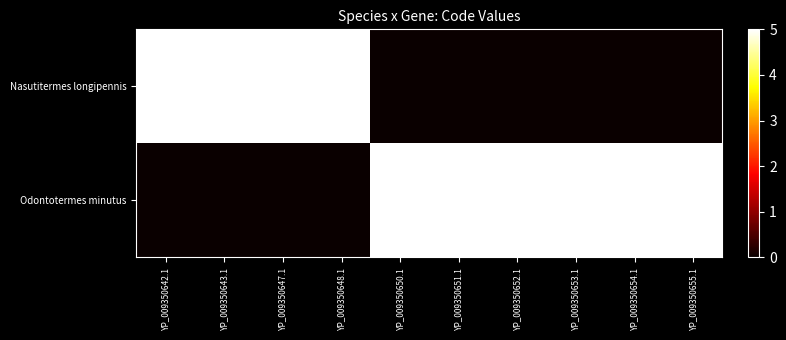

Reading left to right, what are all the values shown in this chart?

Nasutitermes longipennis: YP_009350642.1=5	YP_009350643.1=5	YP_009350647.1=5	YP_009350648.1=5	YP_009350650.1=0	YP_009350651.1=0	YP_009350652.1=0	YP_009350653.1=0	YP_009350654.1=0	YP_009350655.1=0
Odontotermes minutus: YP_009350642.1=0	YP_009350643.1=0	YP_009350647.1=0	YP_009350648.1=0	YP_009350650.1=5	YP_009350651.1=5	YP_009350652.1=5	YP_009350653.1=5	YP_009350654.1=5	YP_009350655.1=5